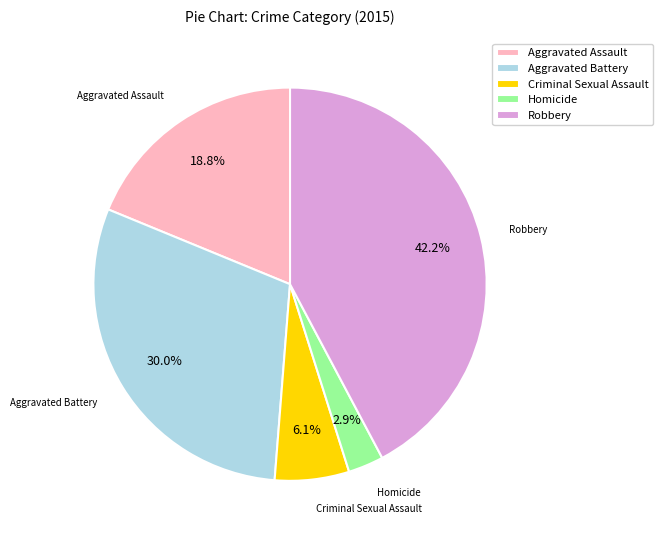

How many segments does this pie chart have?

5